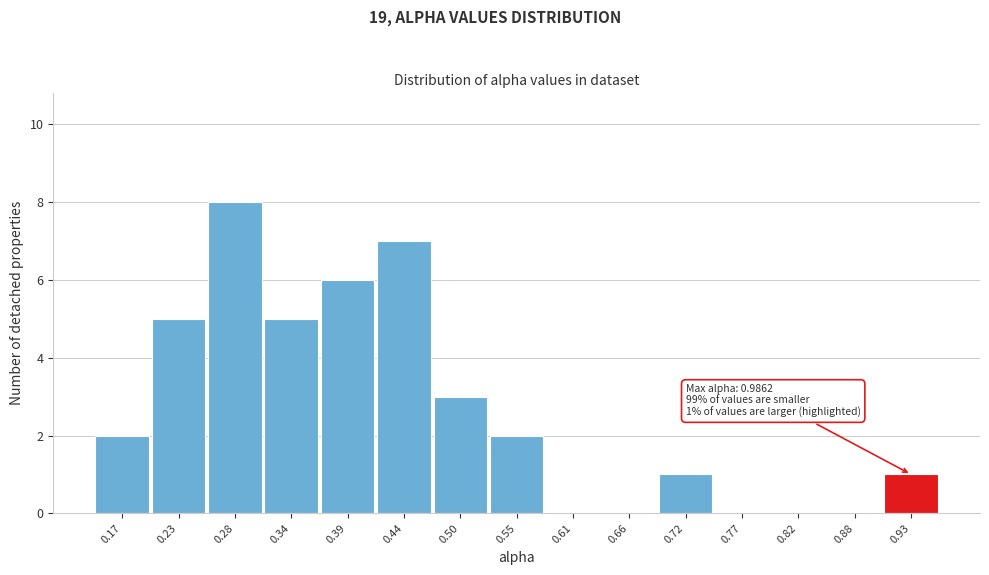

Reading left to right, transcribe all the data shown in this chart.

0.17=2	0.23=5	0.28=8	0.34=5	0.39=6	0.44=7	0.50=3	0.55=2	0.61=0	0.66=0	0.72=1	0.77=0	0.82=0	0.88=0	0.93=1